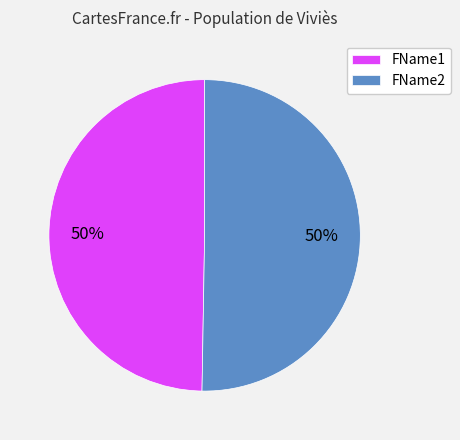

Is the sum of FName1 and FName2 greater than half?

Yes